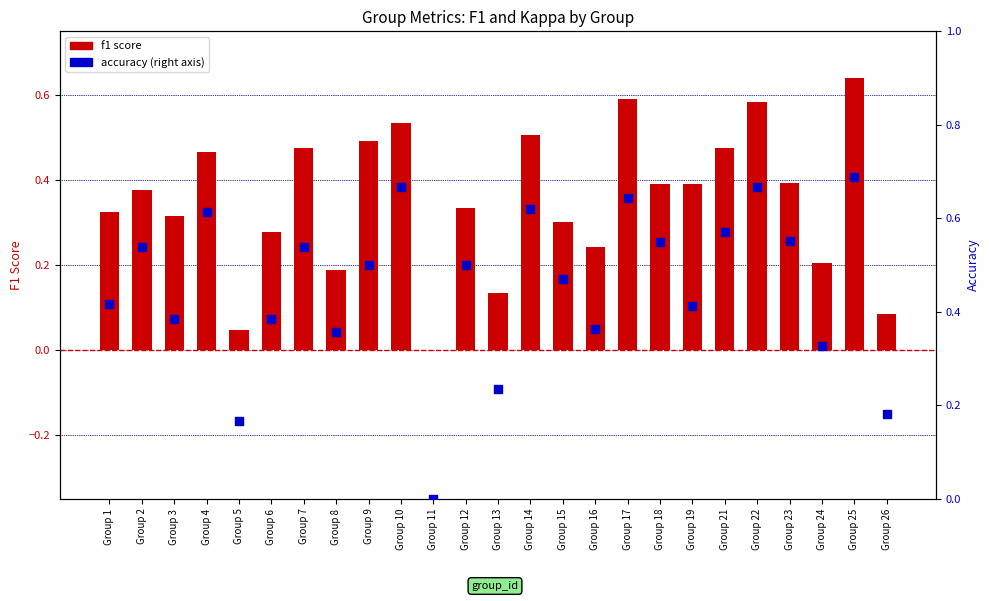

What are all the series names shown in the legend?

f1 score, accuracy